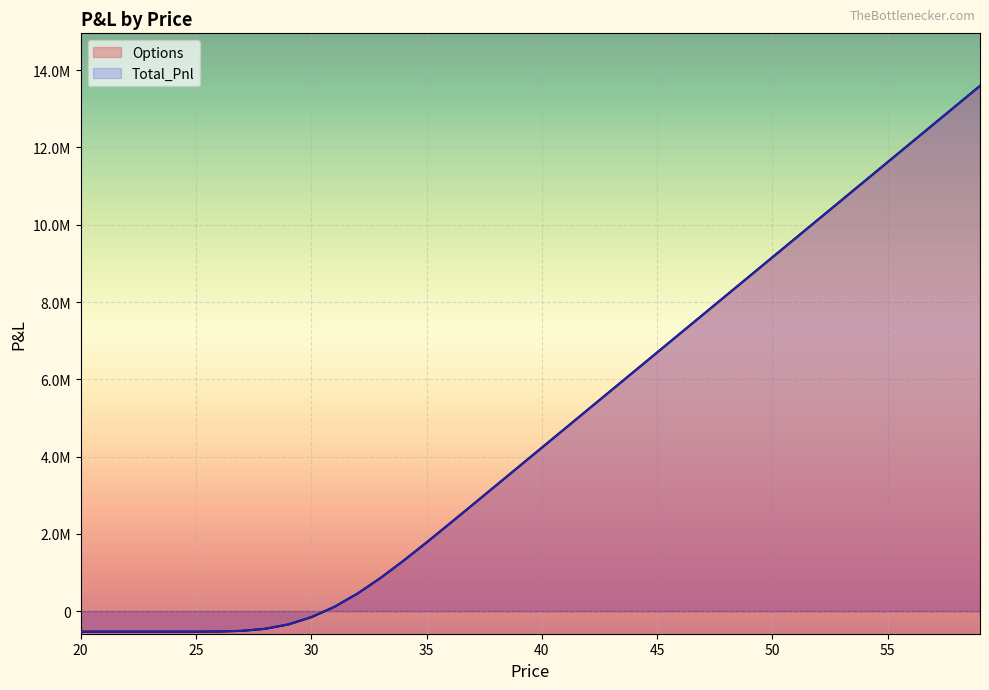

True or false: Total_Pnl and Options intersect in this chart.

False